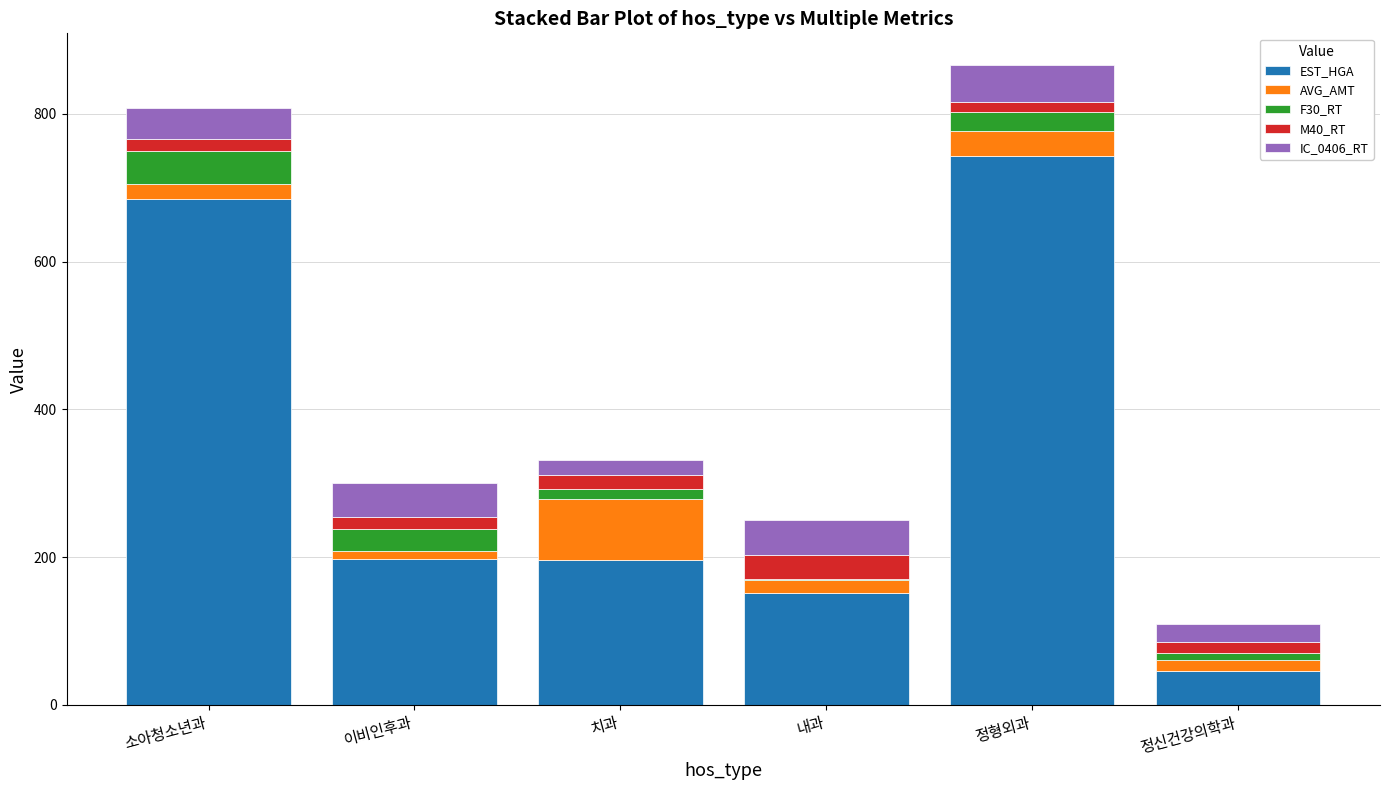

Are the bars horizontal?

No